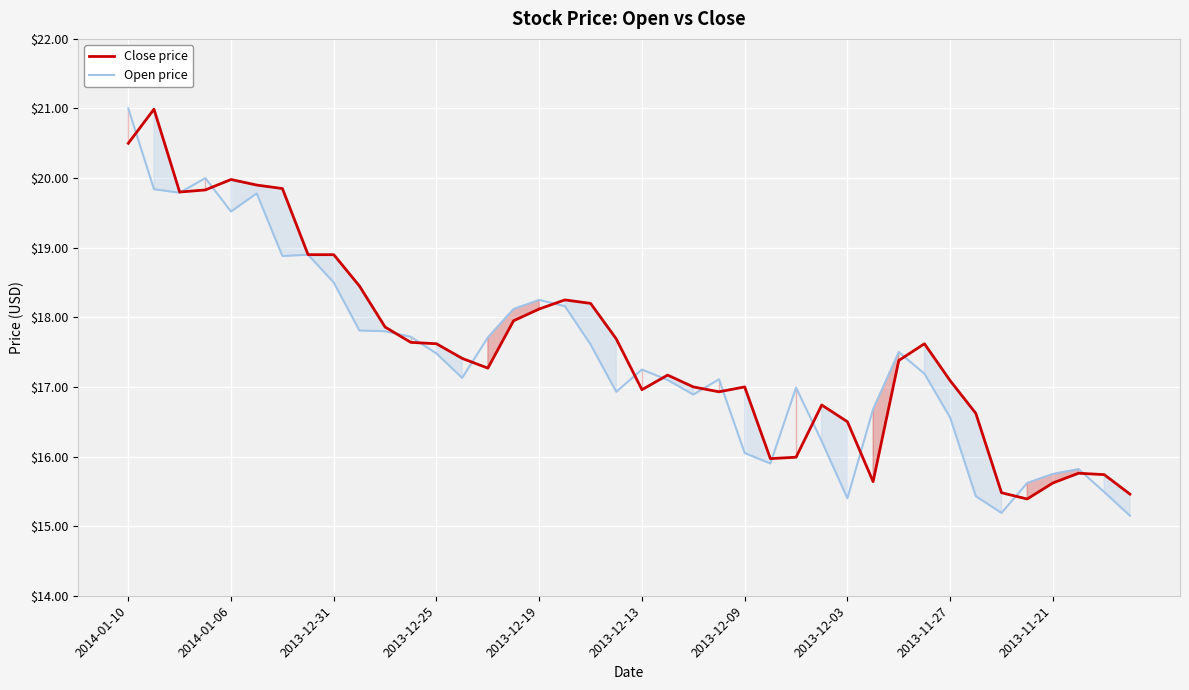

Rank the series by their average value, from lowest to highest.

Open price, Close price